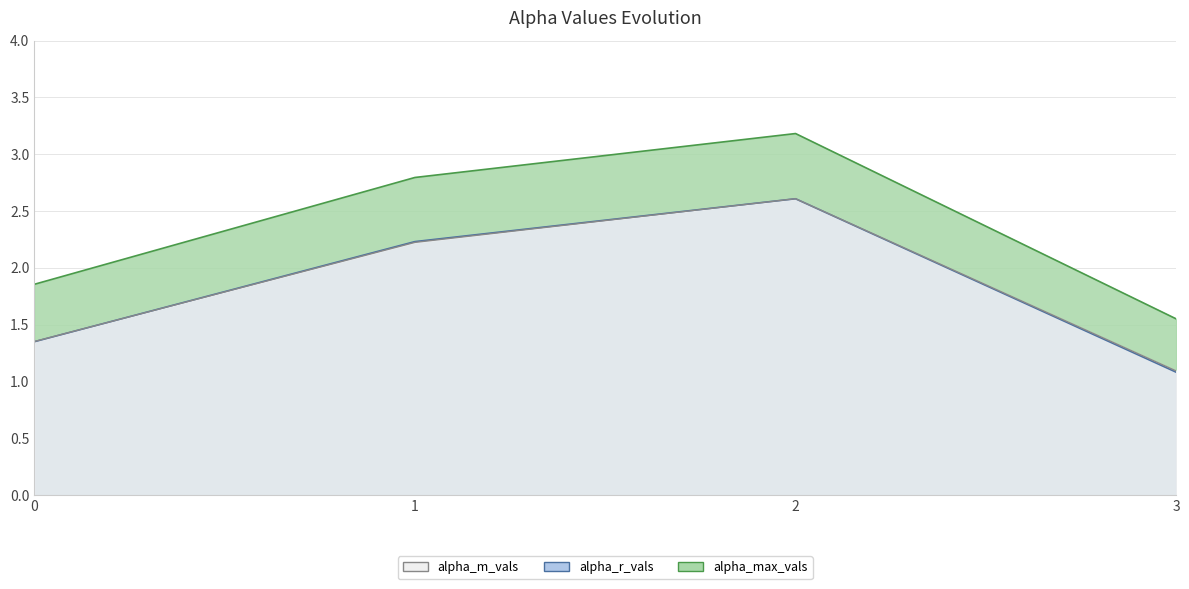

Reading right to left, transcribe all the data shown in this chart.

alpha_max_vals: 3=1.6	2=3.2	1=2.8	0=1.9
alpha_r_vals: 3=1.1	2=2.6	1=2.2	0=1.4
alpha_m_vals: 3=1.1	2=2.6	1=2.2	0=1.4